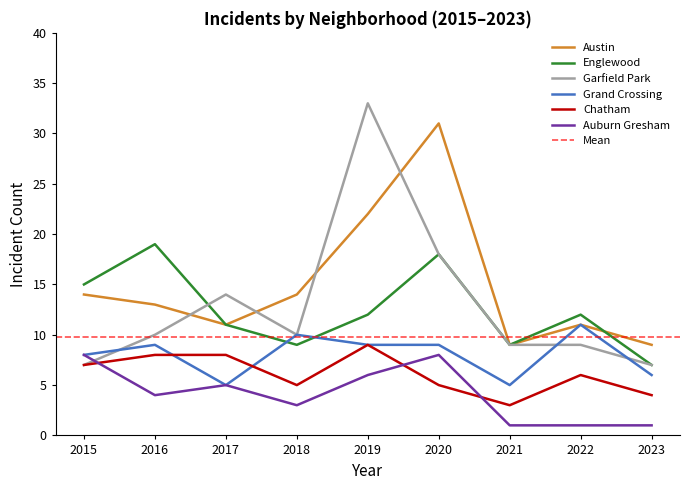

True or false: Garfield Park has more than 2 points higher than both neighbors.

False